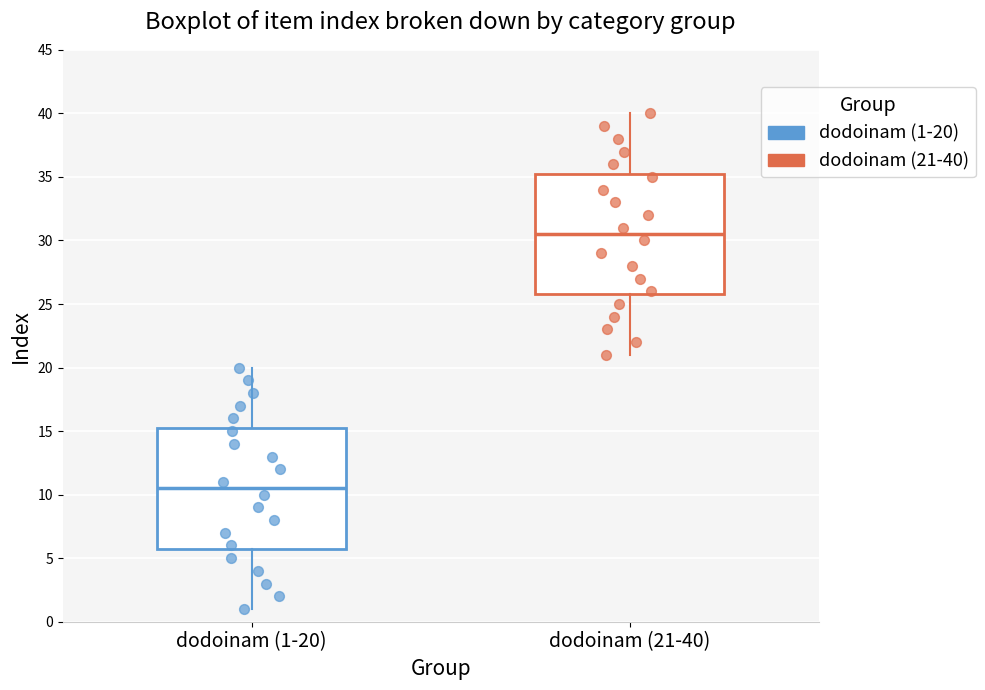

Which box has the lowest median line?

dodoinam (1-20)